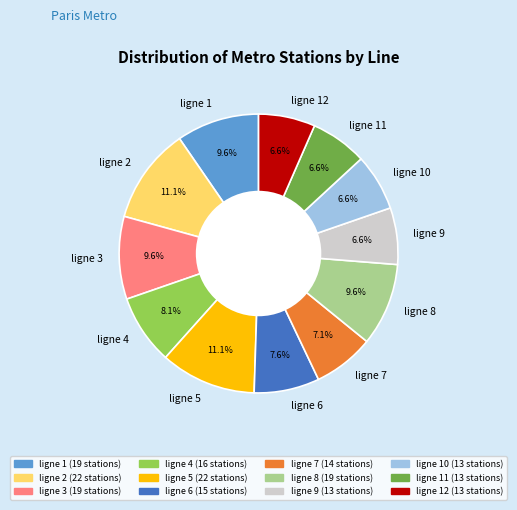

Approximately how many times larger is the value at ligne 4 compared to ligne 6?

1.1